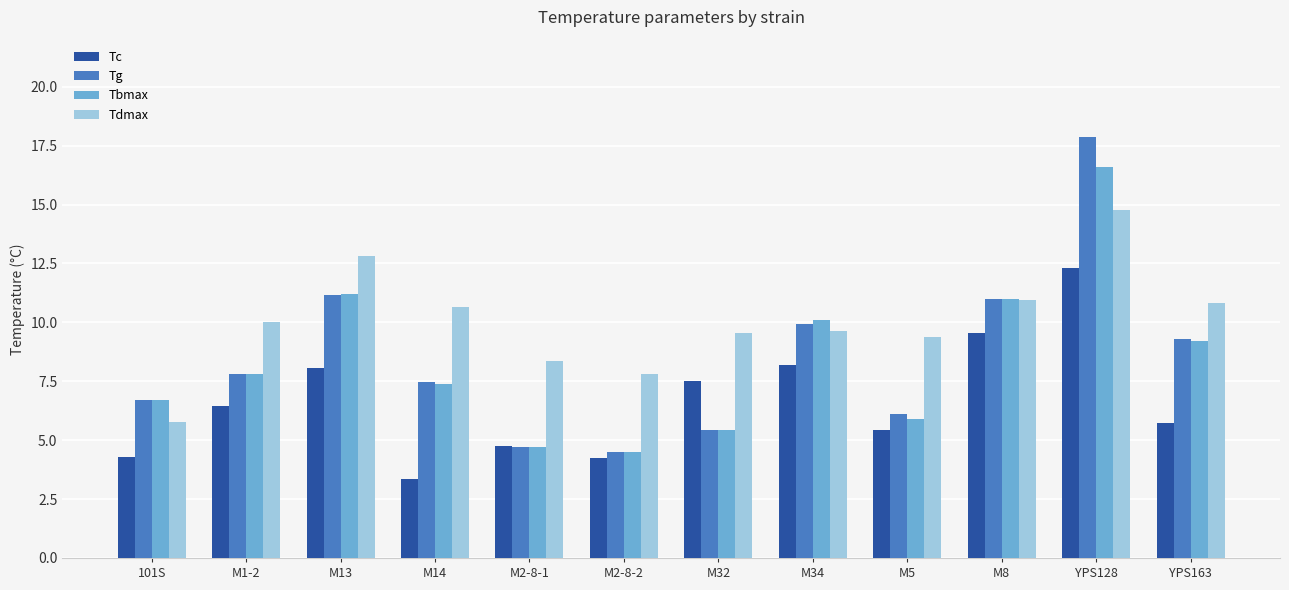

What are all the series names shown in the legend?

Tc, Tg, Tbmax, Tdmax